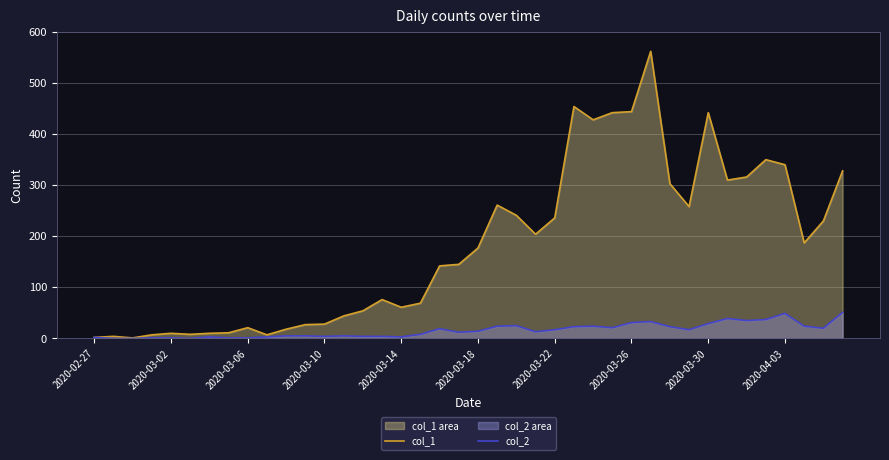

List the series in order of their peak value, highest first.

col_1, col_2